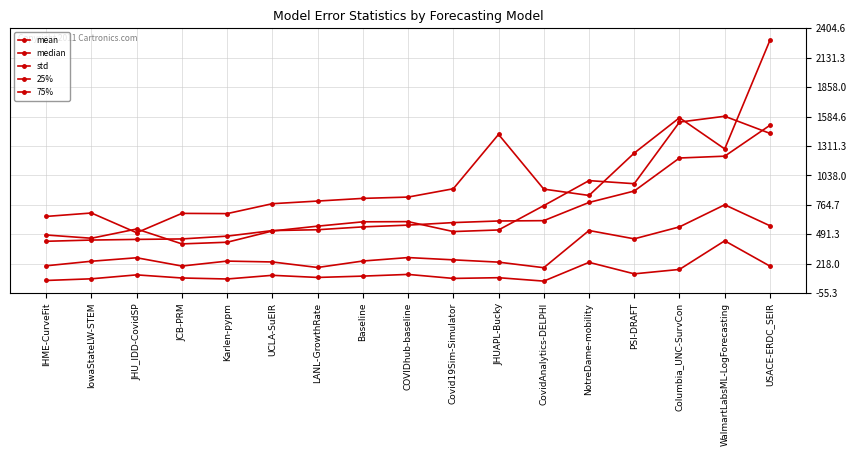

Reading right to left, extract all data points from this chart.

mean: USACE-ERDC_SEIR=1503.4	WalmartLabsML-LogForecasting=1216.5	Columbia_UNC-SurvCon=1199.6	PSI-DRAFT=893.0	NotreDame-mobility=786.9	CovidAnalytics-DELPHI=617.9	JHUAPL-Bucky=614.8	Covid19Sim-Simulator=599.9	COVIDhub-baseline=576.3	Baseline=560.0	LANL-GrowthRate=533.6	UCLA-SuEIR=525.7	Karlen-pypm=474.1	JCB-PRM=448.1	JHU_IDD-CovidSP=443.8	IowaStateLW-STEM=437.7	IHME-CurveFit=426.3
median: USACE-ERDC_SEIR=570.4	WalmartLabsML-LogForecasting=765.1	Columbia_UNC-SurvCon=560.0	PSI-DRAFT=449.0	NotreDame-mobility=526.4	CovidAnalytics-DELPHI=181.0	JHUAPL-Bucky=232.6	Covid19Sim-Simulator=254.0	COVIDhub-baseline=275.1	Baseline=243.0	LANL-GrowthRate=183.0	UCLA-SuEIR=234.3	Karlen-pypm=242.3	JCB-PRM=196.5	JHU_IDD-CovidSP=273.3	IowaStateLW-STEM=241.0	IHME-CurveFit=198.8
std: USACE-ERDC_SEIR=2292.8	WalmartLabsML-LogForecasting=1283.8	Columbia_UNC-SurvCon=1573.4	PSI-DRAFT=1245.5	NotreDame-mobility=851.9	CovidAnalytics-DELPHI=910.7	JHUAPL-Bucky=1418.7	Covid19Sim-Simulator=914.0	COVIDhub-baseline=836.7	Baseline=824.6	LANL-GrowthRate=799.8	UCLA-SuEIR=775.3	Karlen-pypm=683.2	JCB-PRM=685.4	JHU_IDD-CovidSP=505.7	IowaStateLW-STEM=688.9	IHME-CurveFit=657.1
25%: USACE-ERDC_SEIR=195.7	WalmartLabsML-LogForecasting=430.7	Columbia_UNC-SurvCon=165.0	PSI-DRAFT=124.0	NotreDame-mobility=230.8	CovidAnalytics-DELPHI=56.5	JHUAPL-Bucky=88.2	Covid19Sim-Simulator=81.5	COVIDhub-baseline=118.7	Baseline=102.9	LANL-GrowthRate=90.5	UCLA-SuEIR=110.3	Karlen-pypm=76.2	JCB-PRM=85.5	JHU_IDD-CovidSP=114.4	IowaStateLW-STEM=78.0	IHME-CurveFit=62.4
75%: USACE-ERDC_SEIR=1428.3	WalmartLabsML-LogForecasting=1587.2	Columbia_UNC-SurvCon=1533.0	PSI-DRAFT=961.0	NotreDame-mobility=989.6	CovidAnalytics-DELPHI=757.5	JHUAPL-Bucky=531.4	Covid19Sim-Simulator=516.5	COVIDhub-baseline=608.8	Baseline=607.0	LANL-GrowthRate=566.8	UCLA-SuEIR=521.9	Karlen-pypm=417.4	JCB-PRM=402.1	JHU_IDD-CovidSP=540.3	IowaStateLW-STEM=454.5	IHME-CurveFit=484.8